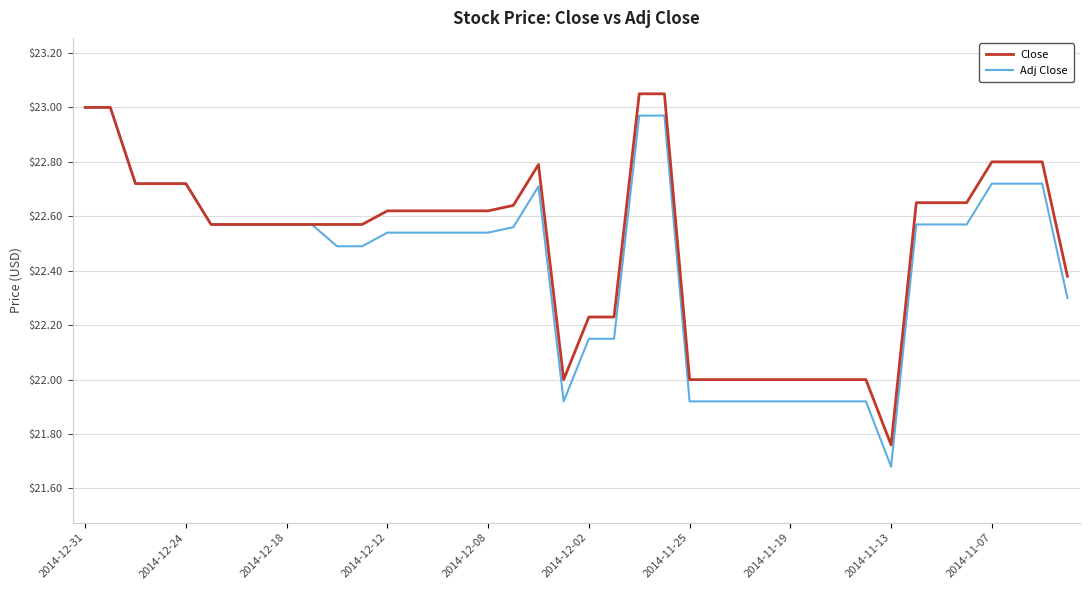

At 2014-12-08, list the series in order from smallest to largest.

Adj Close, Close